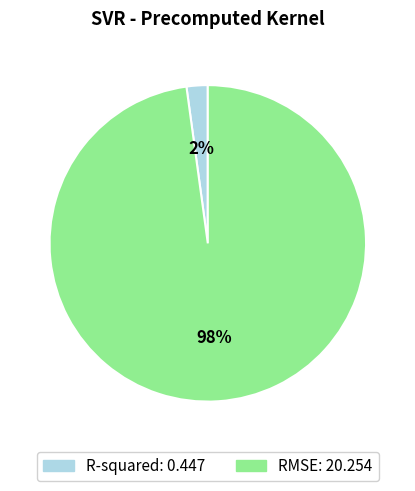

How many slices are in this pie chart?

2